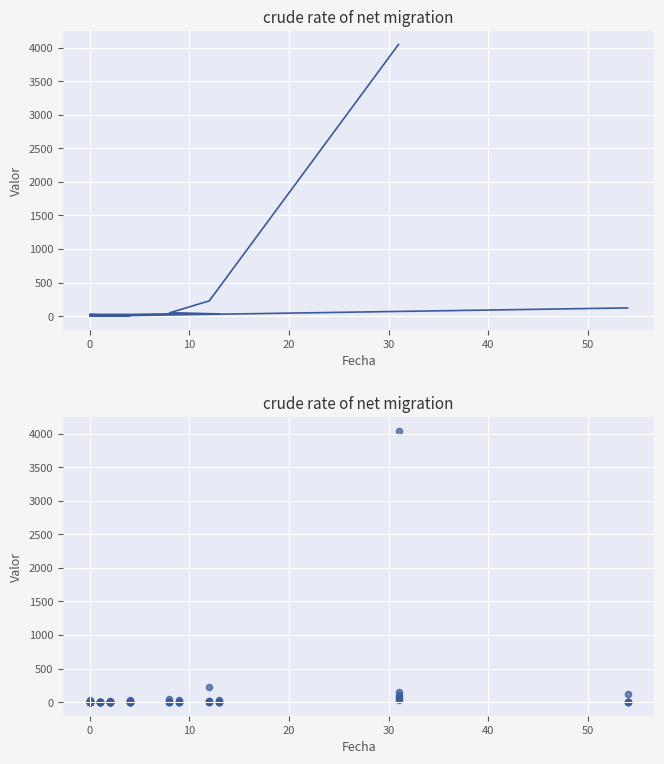

What is the total value across all series at 40?

30